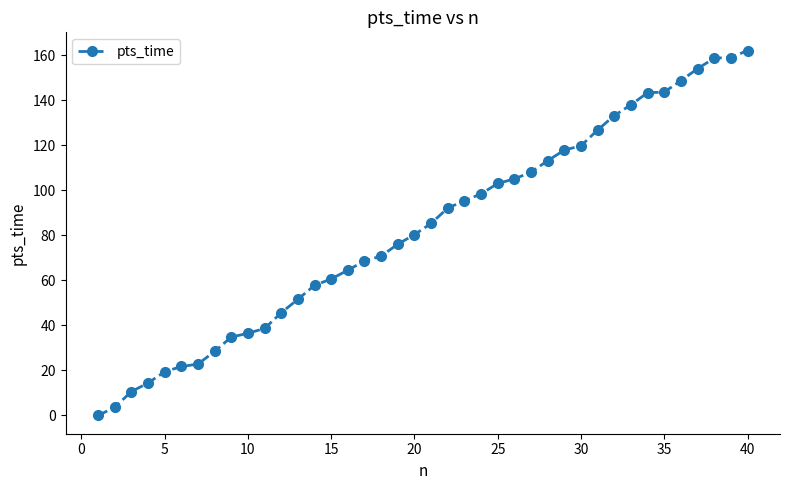

How many lines are shown in the chart?

1